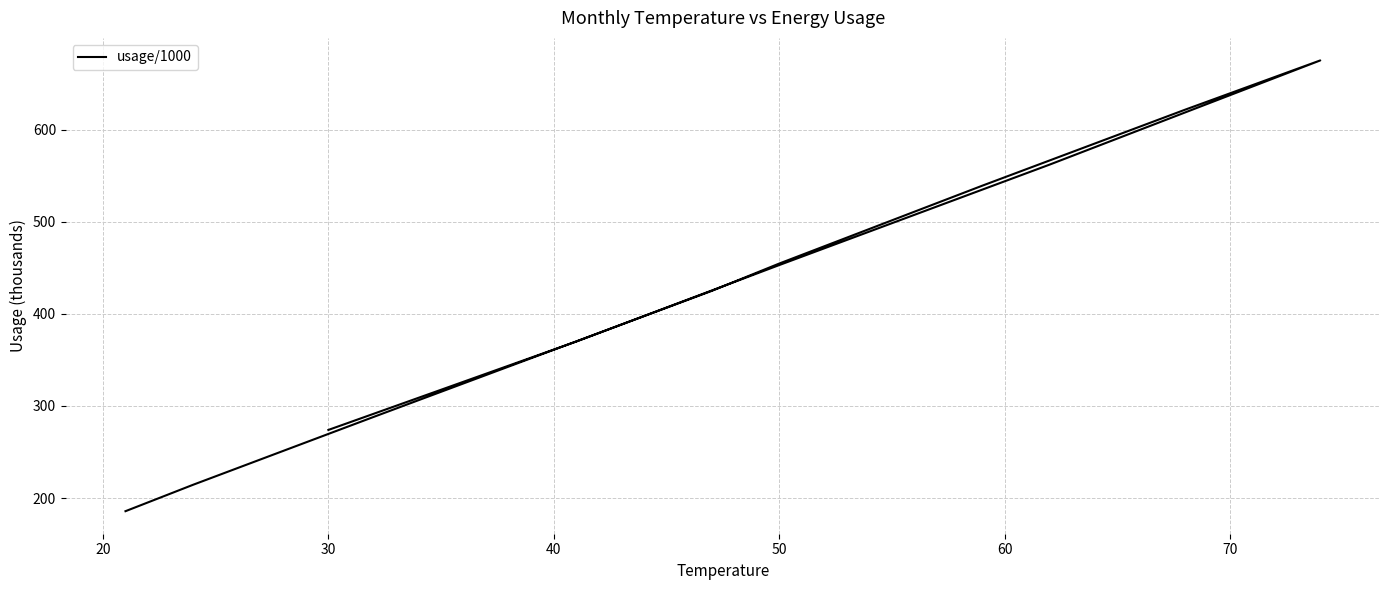

Between 40 and 20, which is larger?

40